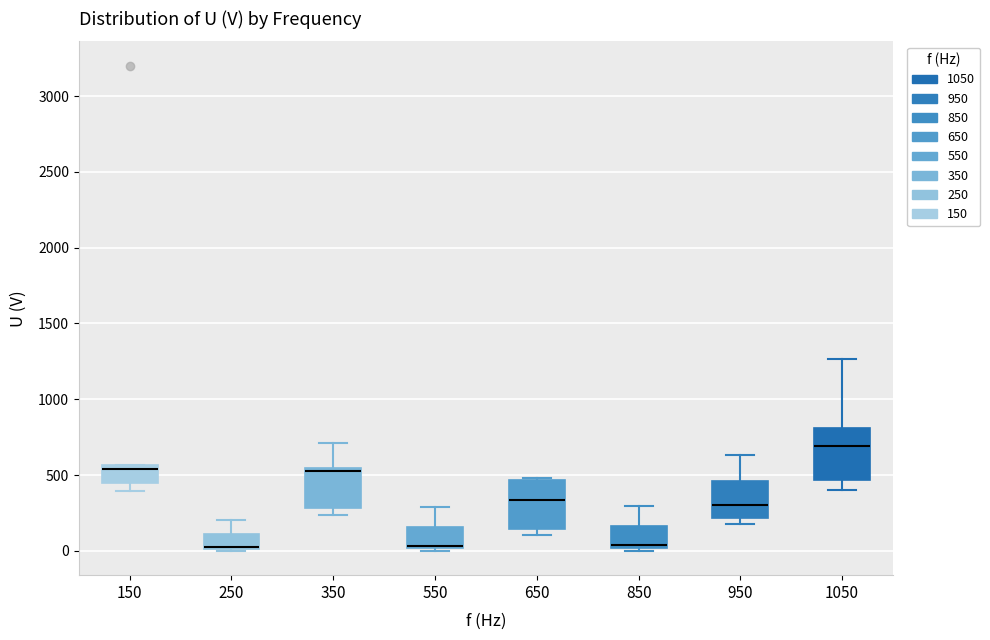

Where is the lower edge of the box at x = 950 on the y-axis? The values are not printed on the chart, so give them approximately, as read against the axis.

200